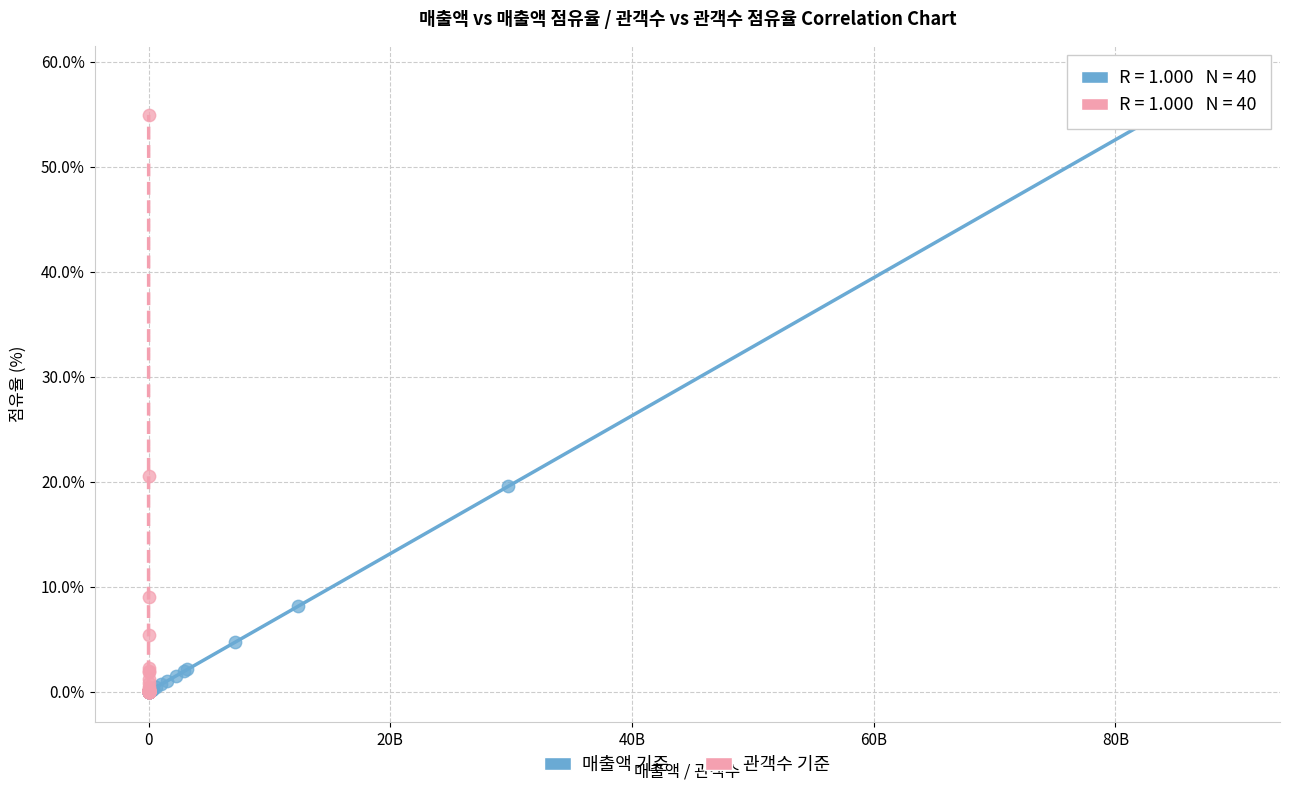

Which series contains the highest Y value?

매출액 기준